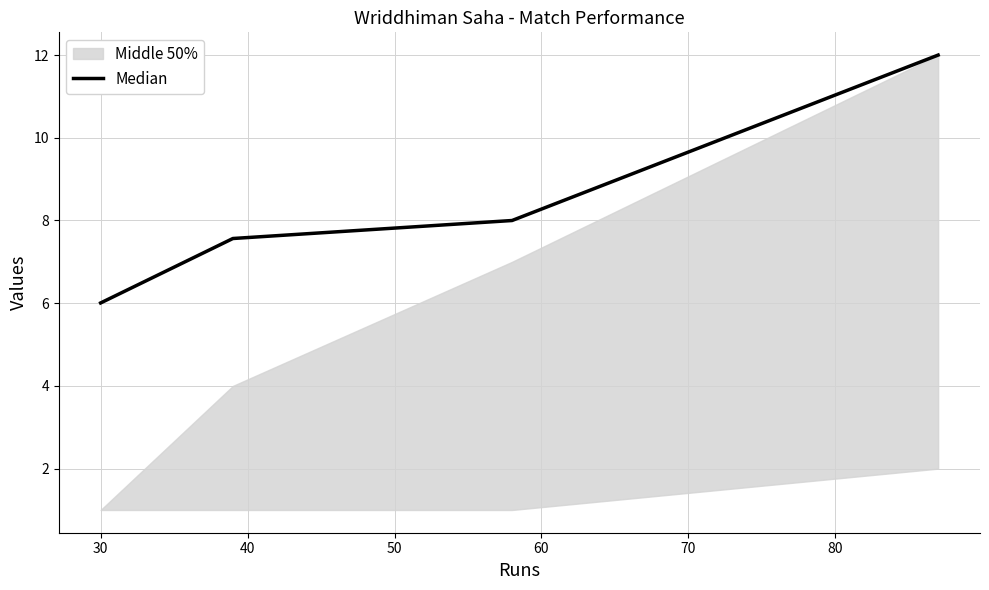

True or false: Median has more than 1 interior local peaks.

False